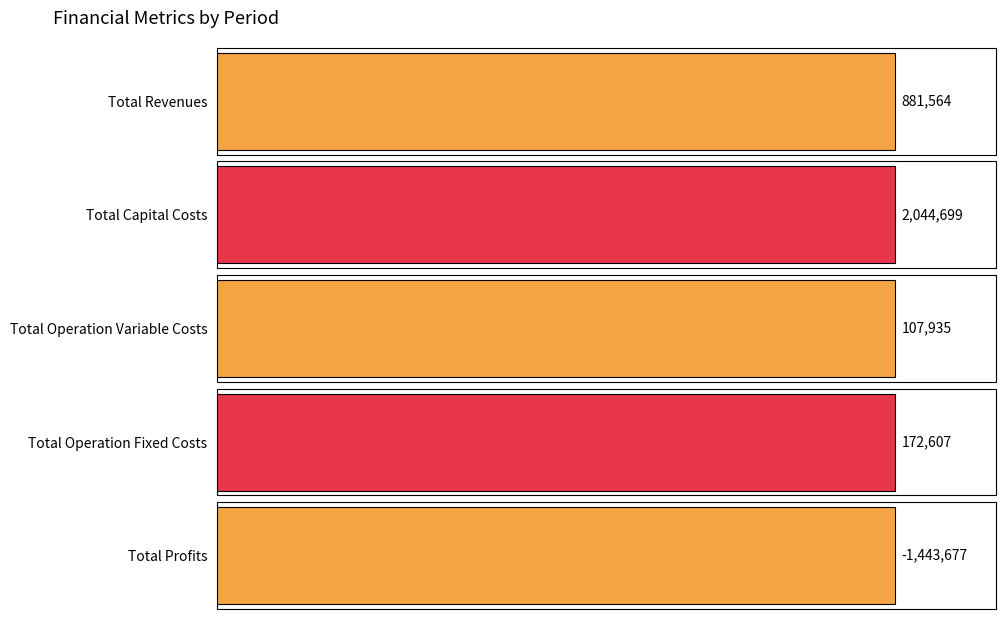

What is the value of the Total Operation Fixed Costs bar at the 1st from the left?

172607.0